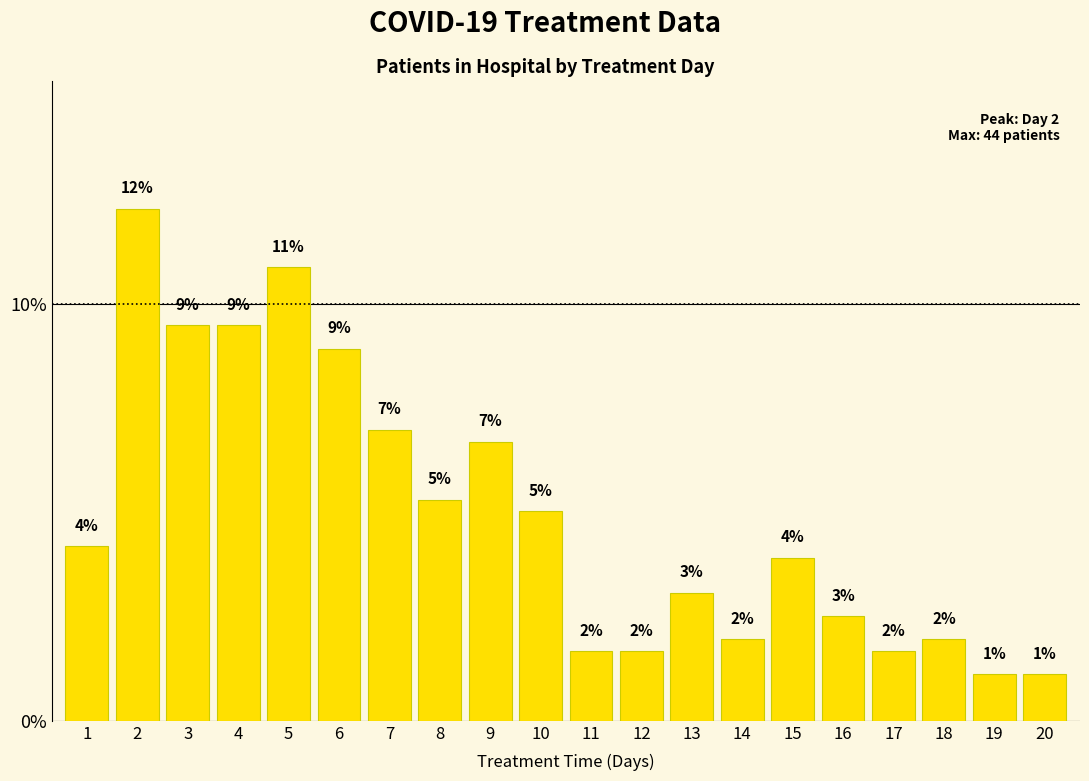

True or false: the data shows 11.1 at 9.

False